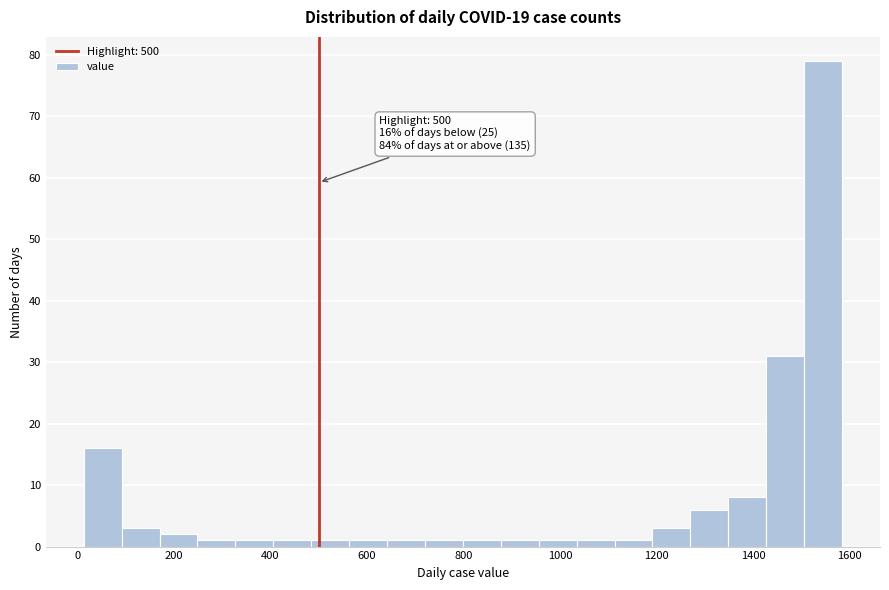

Read against the x-axis, roughly where is the centre of the tallest bar?

1540